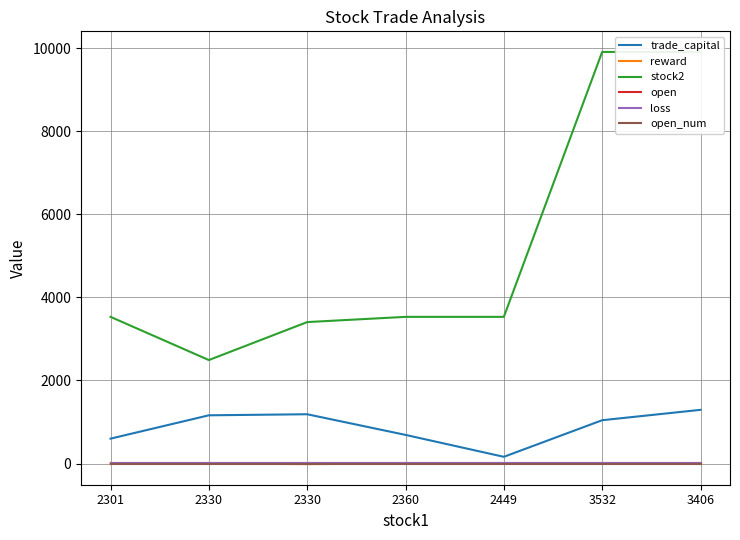

True or false: loss has more than 1 points higher than both neighbors.

False